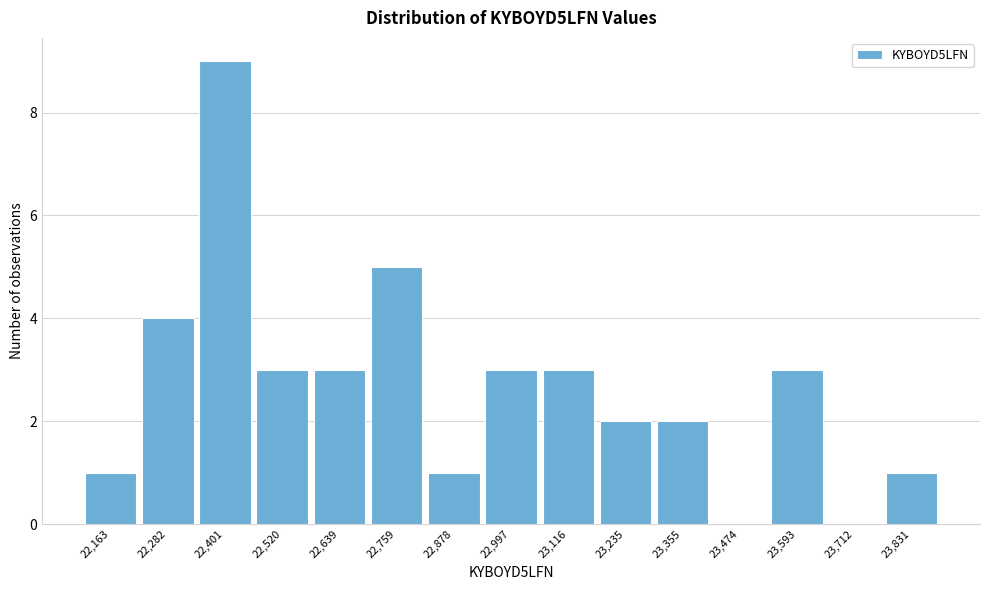

Reading left to right, transcribe all the data shown in this chart.

22,163=1	22,282=4	22,401=9	22,520=3	22,639=3	22,759=5	22,878=1	22,997=3	23,116=3	23,235=2	23,355=2	23,474=0	23,593=3	23,712=0	23,831=1